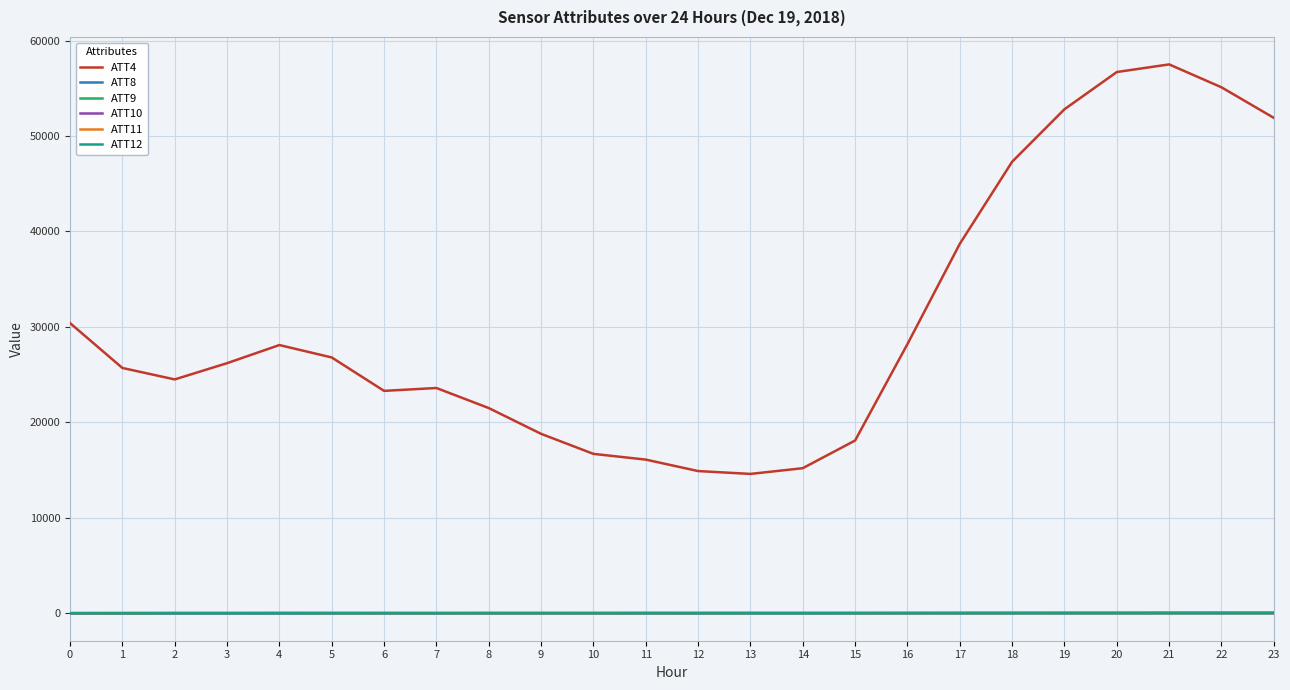

Which series has the largest total across all categories?

ATT4